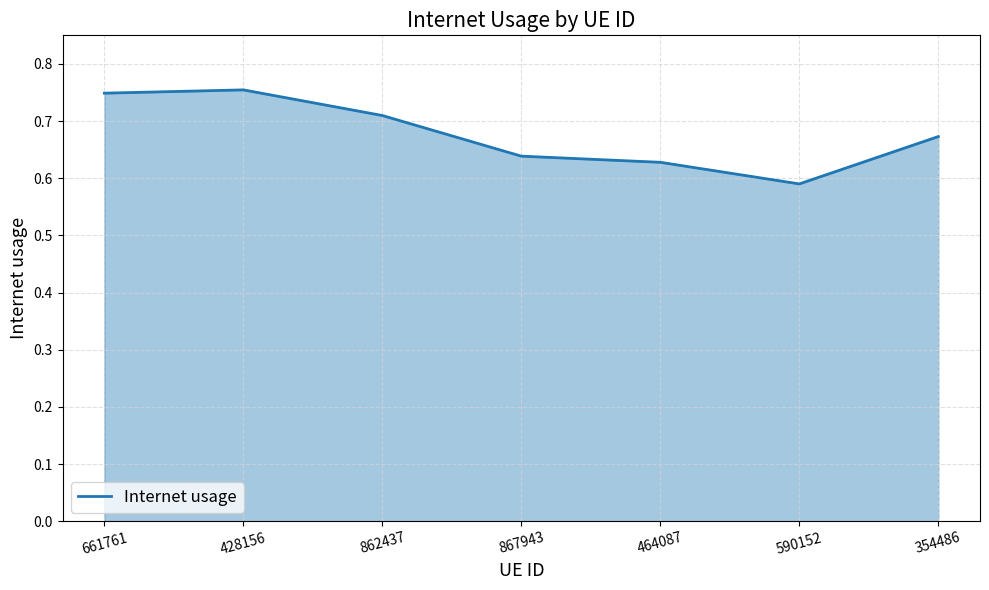

Count the values in the range 0 to 1.

7